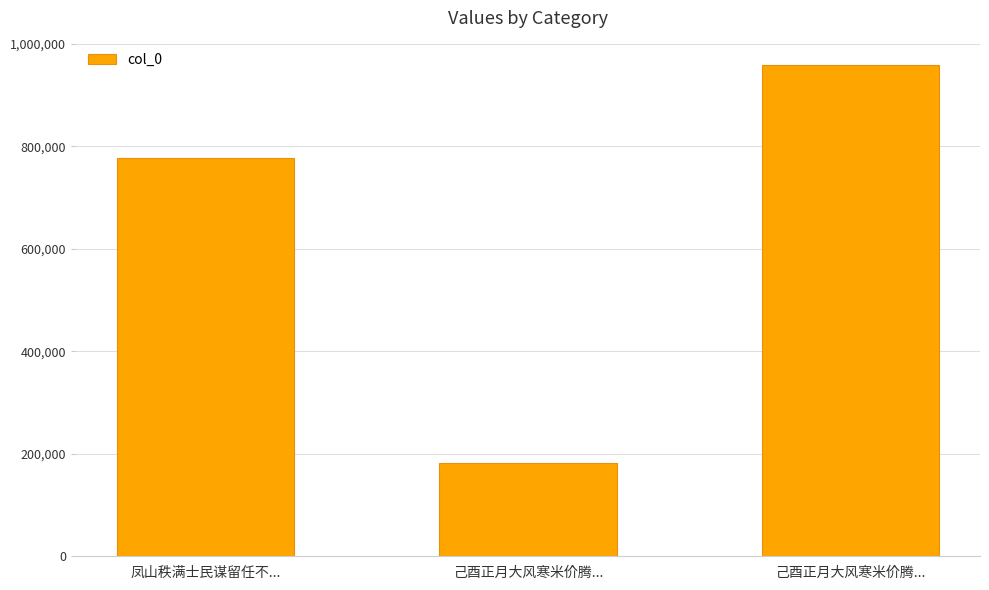

Does the chart contain any negative values?

No